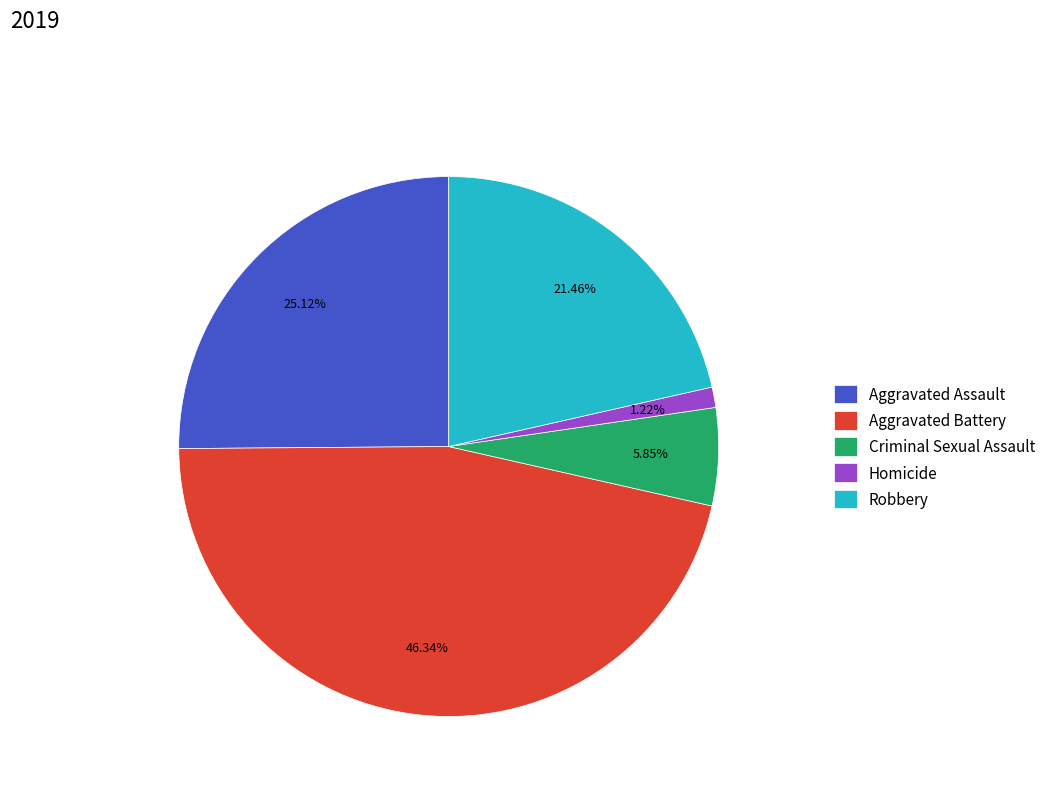

How many segments does this pie chart have?

5